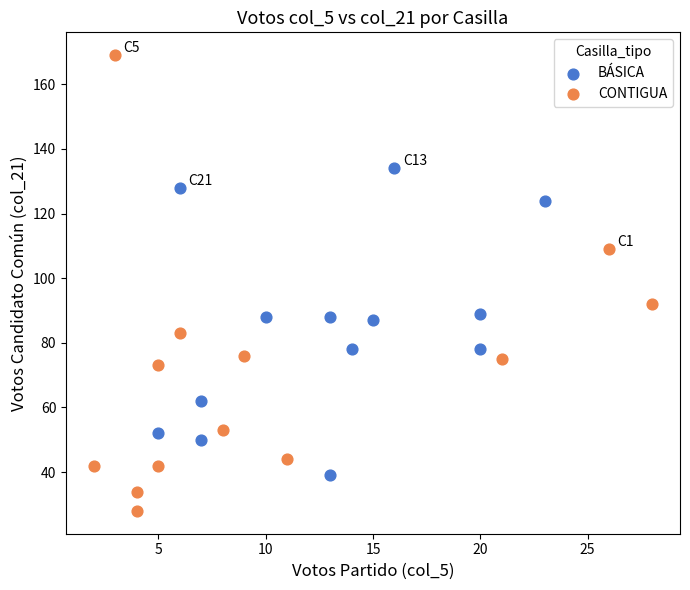

Which series contains the lowest Y value?

CONTIGUA